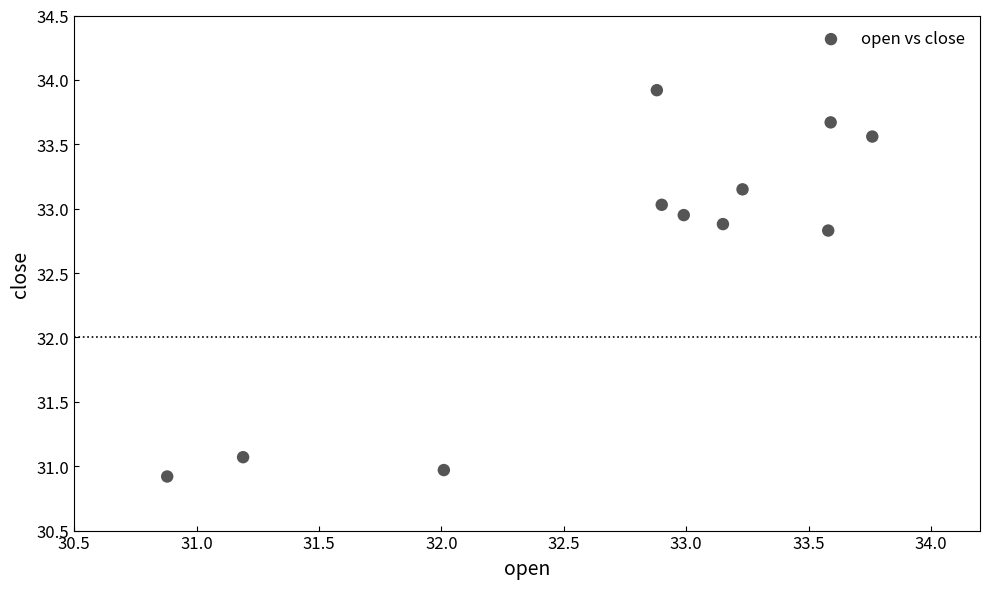

What is the range of Y values (max minus min)?

3.0